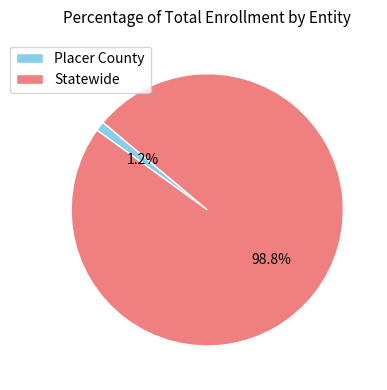

Between Placer County and Statewide, which is larger?

Statewide